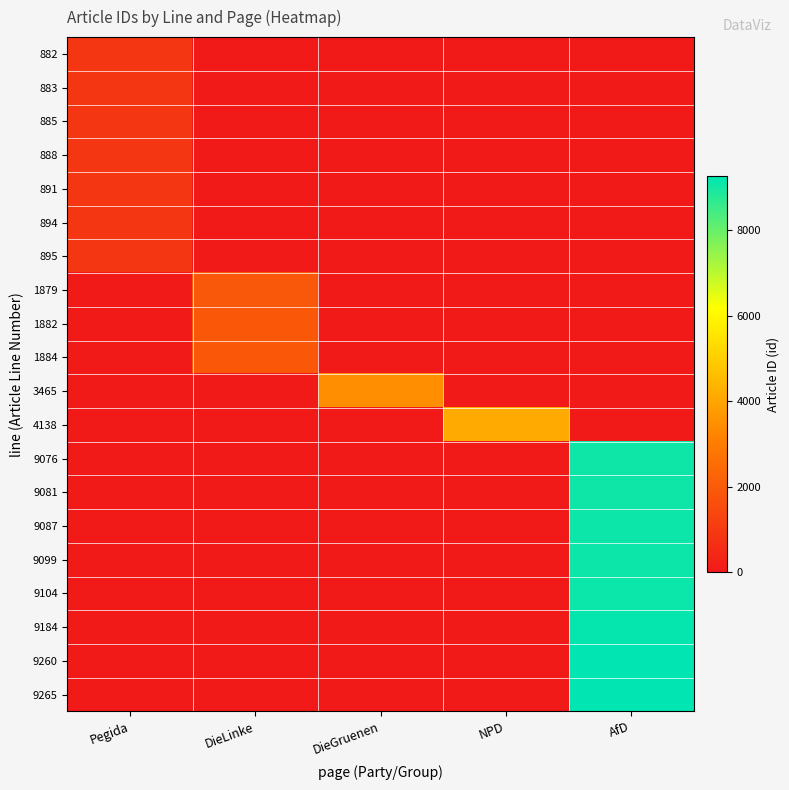

Reading left to right, list all the values displayed in this chart.

882: Pegida=882	DieLinke=0	DieGruenen=0	NPD=0	AfD=0
883: Pegida=883	DieLinke=0	DieGruenen=0	NPD=0	AfD=0
885: Pegida=885	DieLinke=0	DieGruenen=0	NPD=0	AfD=0
888: Pegida=888	DieLinke=0	DieGruenen=0	NPD=0	AfD=0
891: Pegida=891	DieLinke=0	DieGruenen=0	NPD=0	AfD=0
894: Pegida=894	DieLinke=0	DieGruenen=0	NPD=0	AfD=0
895: Pegida=895	DieLinke=0	DieGruenen=0	NPD=0	AfD=0
1879: Pegida=0	DieLinke=1879	DieGruenen=0	NPD=0	AfD=0
1882: Pegida=0	DieLinke=1882	DieGruenen=0	NPD=0	AfD=0
1884: Pegida=0	DieLinke=1884	DieGruenen=0	NPD=0	AfD=0
3465: Pegida=0	DieLinke=0	DieGruenen=3465	NPD=0	AfD=0
4138: Pegida=0	DieLinke=0	DieGruenen=0	NPD=4138	AfD=0
9076: Pegida=0	DieLinke=0	DieGruenen=0	NPD=0	AfD=9076
9081: Pegida=0	DieLinke=0	DieGruenen=0	NPD=0	AfD=9081
9087: Pegida=0	DieLinke=0	DieGruenen=0	NPD=0	AfD=9087
9099: Pegida=0	DieLinke=0	DieGruenen=0	NPD=0	AfD=9099
9104: Pegida=0	DieLinke=0	DieGruenen=0	NPD=0	AfD=9104
9184: Pegida=0	DieLinke=0	DieGruenen=0	NPD=0	AfD=9184
9260: Pegida=0	DieLinke=0	DieGruenen=0	NPD=0	AfD=9260
9265: Pegida=0	DieLinke=0	DieGruenen=0	NPD=0	AfD=9265